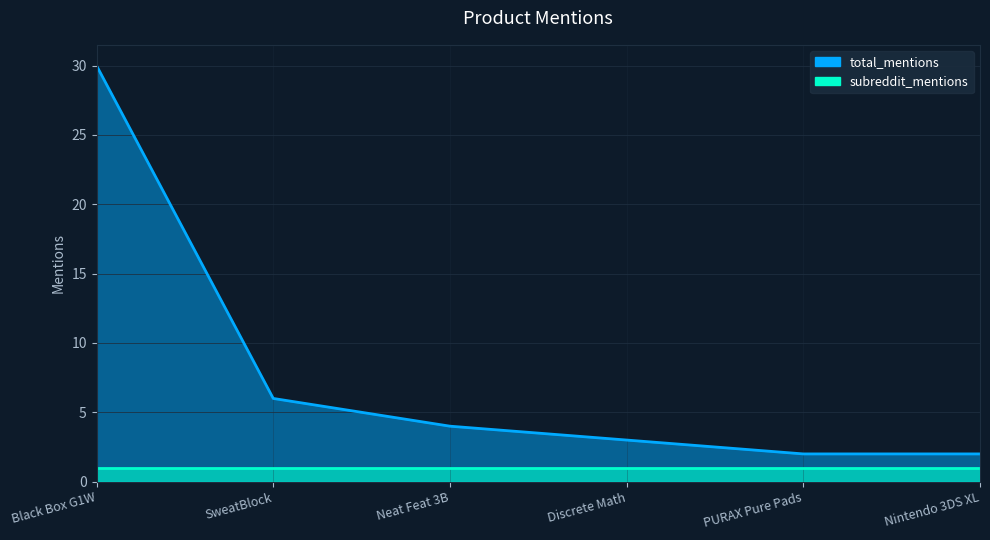

What is the label of the 3rd point from the right?

Discrete Math